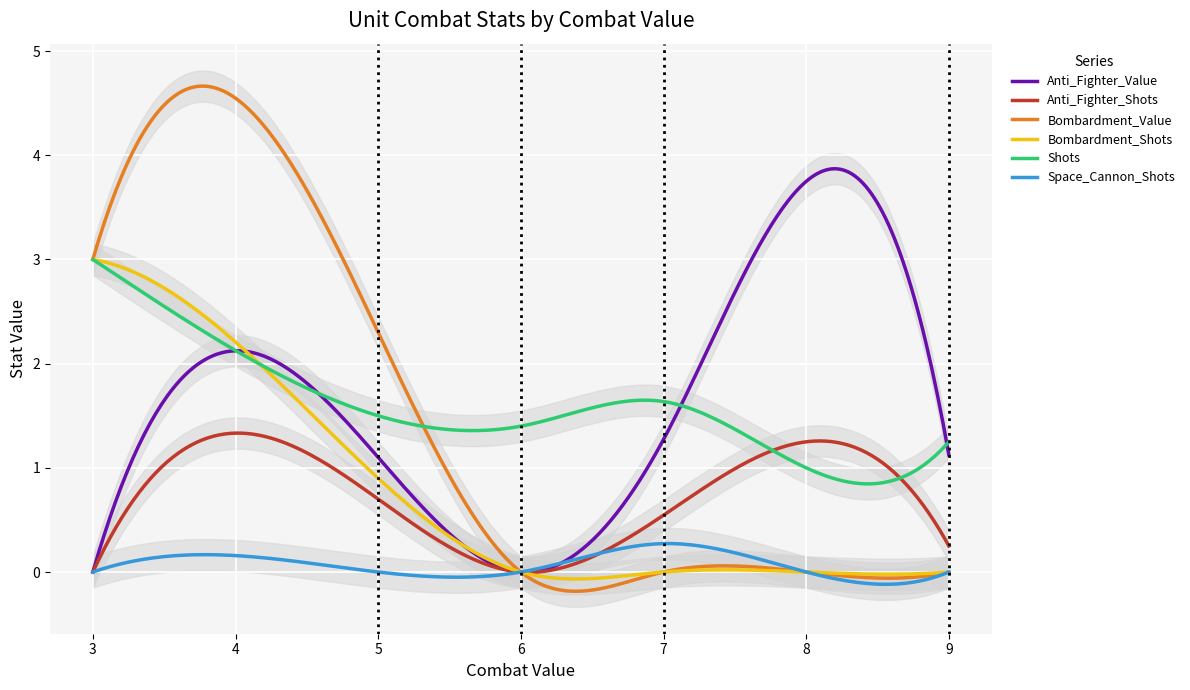

What is the label of the 35th point from the left?

7